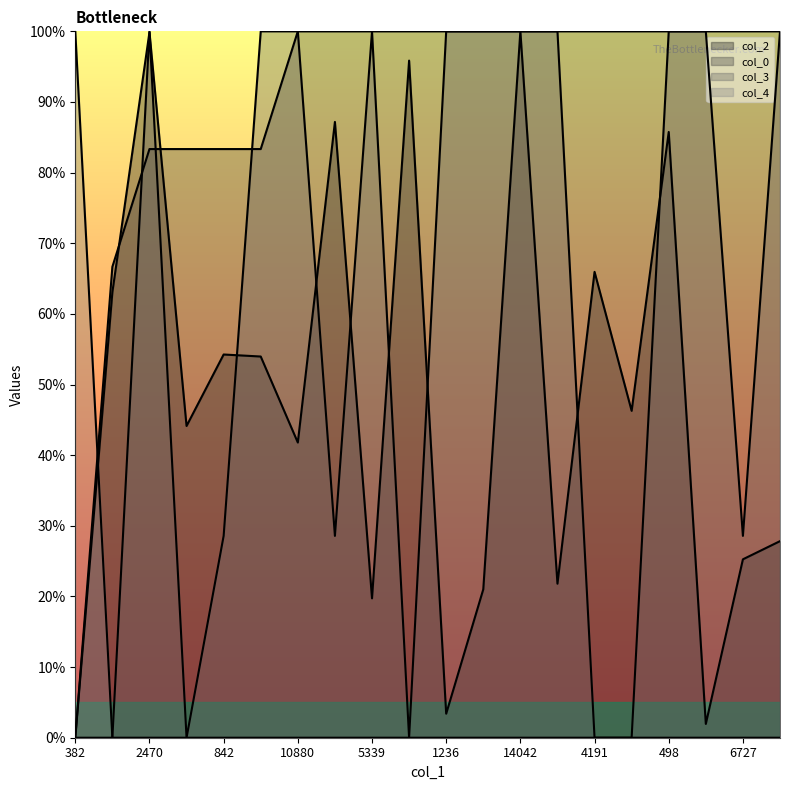

Reading left to right, what are all the values shown in this chart?

col_2: 382=0.0	3110=63.1	2470=99.9	11469=44.1	842=54.3	793=54.0	10880=41.8	5=87.2	5339=19.7	12547=95.9	1236=3.4	5659=21.0	14042=100.0	5860=21.8	4191=66.0	6130=46.3	498=85.8	873=2.0	6727=25.3	7373=27.8
col_0: 382=0.0	3110=66.7	2470=83.3	11469=83.3	842=83.3	793=83.3	10880=100.0	5=100.0	5339=100.0	12547=100.0	1236=100.0	5659=100.0	14042=100.0	5860=100.0	4191=100.0	6130=100.0	498=100.0	873=100.0	6727=100.0	7373=100.0
col_3: 382=0.0	3110=0.0	2470=100.0	11469=0.0	842=28.6	793=100.0	10880=100.0	5=28.6	5339=100.0	12547=0.0	1236=100.0	5659=100.0	14042=100.0	5860=100.0	4191=0.0	6130=0.0	498=100.0	873=100.0	6727=28.6	7373=100.0
col_4: 382=100.0	3110=0.0	2470=0.0	11469=0.0	842=0.0	793=0.0	10880=0.0	5=0.0	5339=0.0	12547=0.0	1236=0.0	5659=0.0	14042=0.0	5860=0.0	4191=0.0	6130=0.0	498=0.0	873=0.0	6727=0.0	7373=0.0